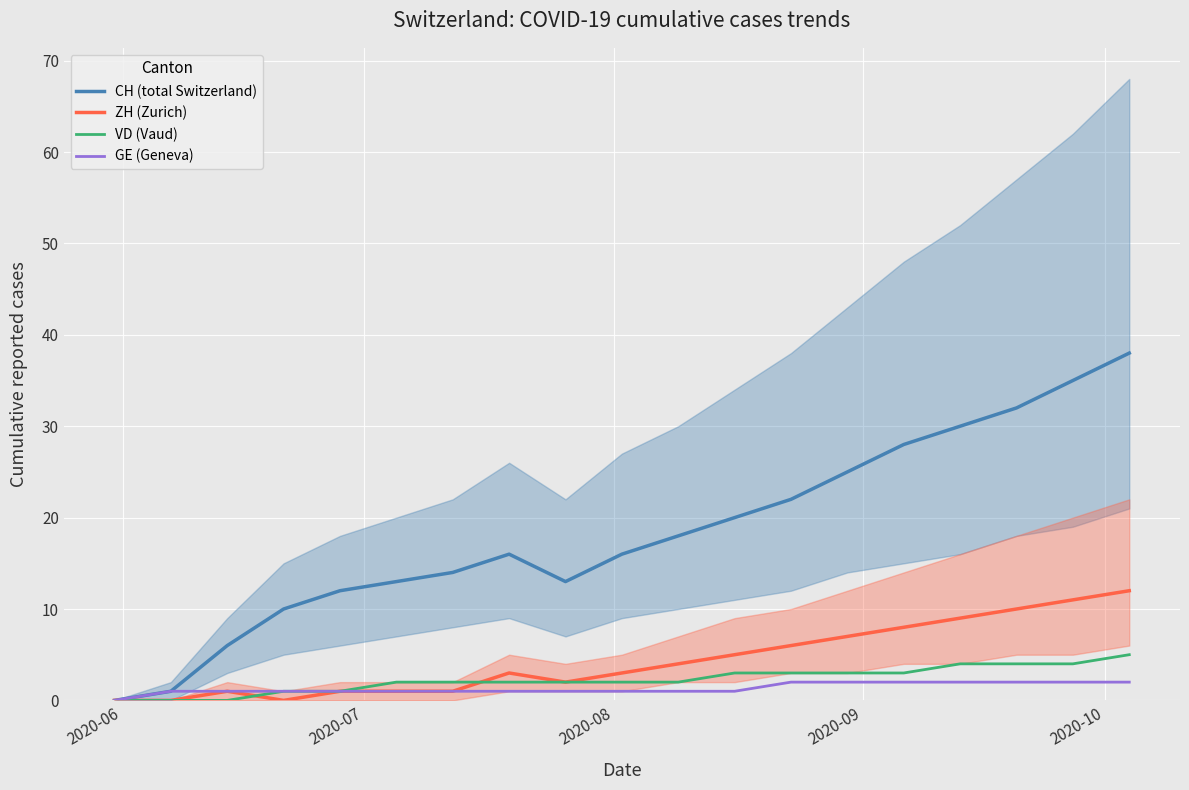

What is the maximum value for VD (Vaud)?

5